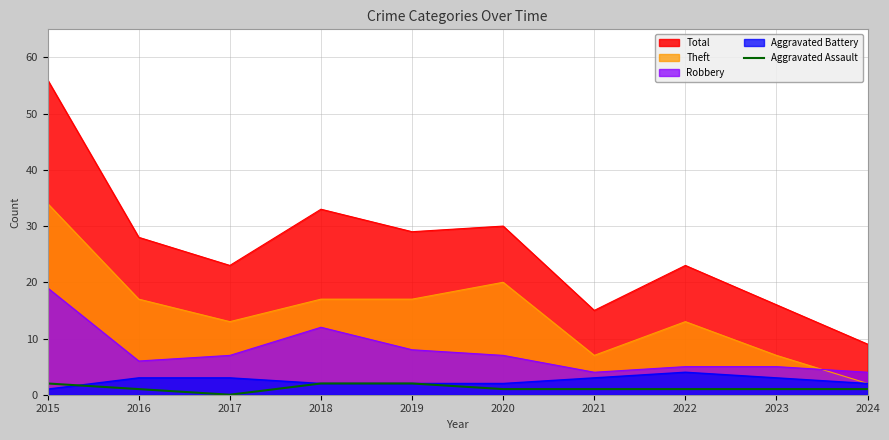

At which category does the data reach its first local valley?

2017